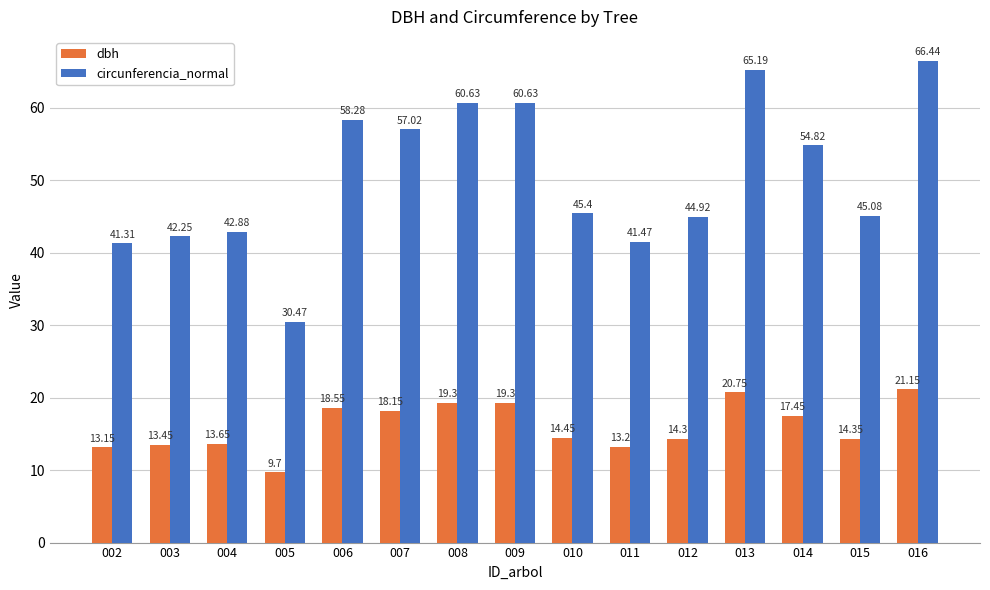

List the series in order of their overall mean, highest first.

circunferencia_normal, dbh